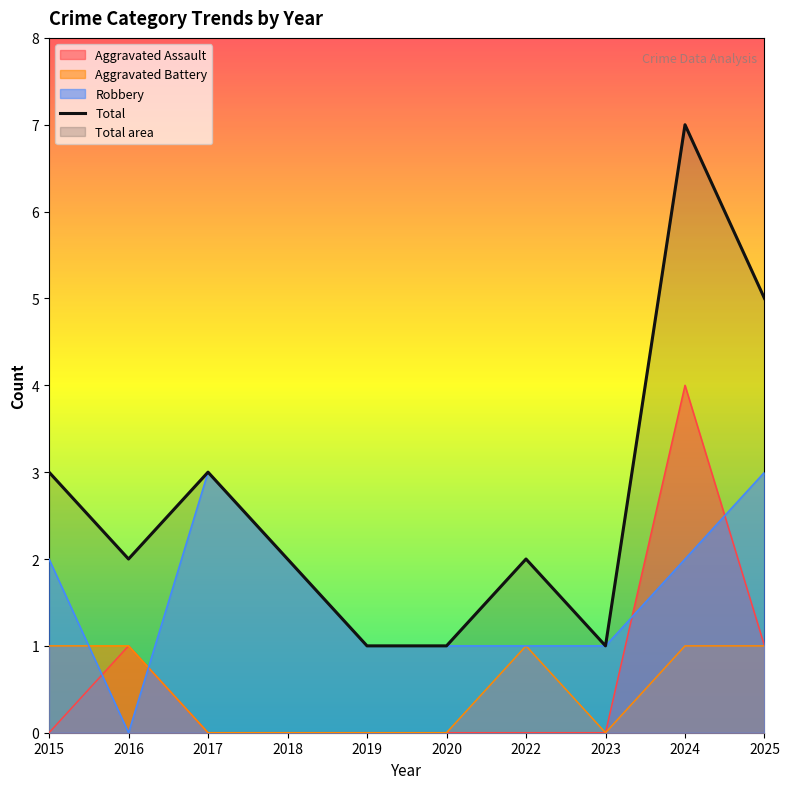

The chart shows a value of 3 at 2016. True or false?

False